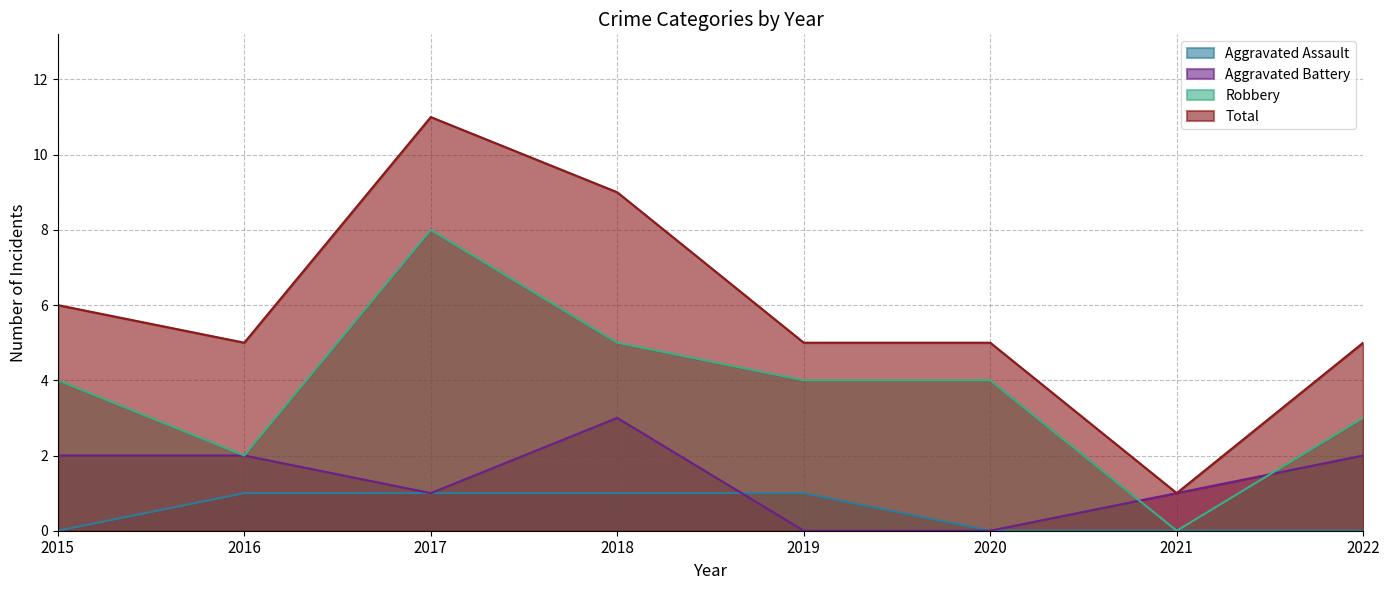

Reading left to right, what are all the values shown in this chart?

Aggravated Assault: 2015=0	2016=1	2017=1	2018=1	2019=1	2020=0	2021=0	2022=0
Aggravated Battery: 2015=2	2016=2	2017=1	2018=3	2019=0	2020=0	2021=1	2022=2
Robbery: 2015=4	2016=2	2017=8	2018=5	2019=4	2020=4	2021=0	2022=3
Total: 2015=6	2016=5	2017=11	2018=9	2019=5	2020=5	2021=1	2022=5